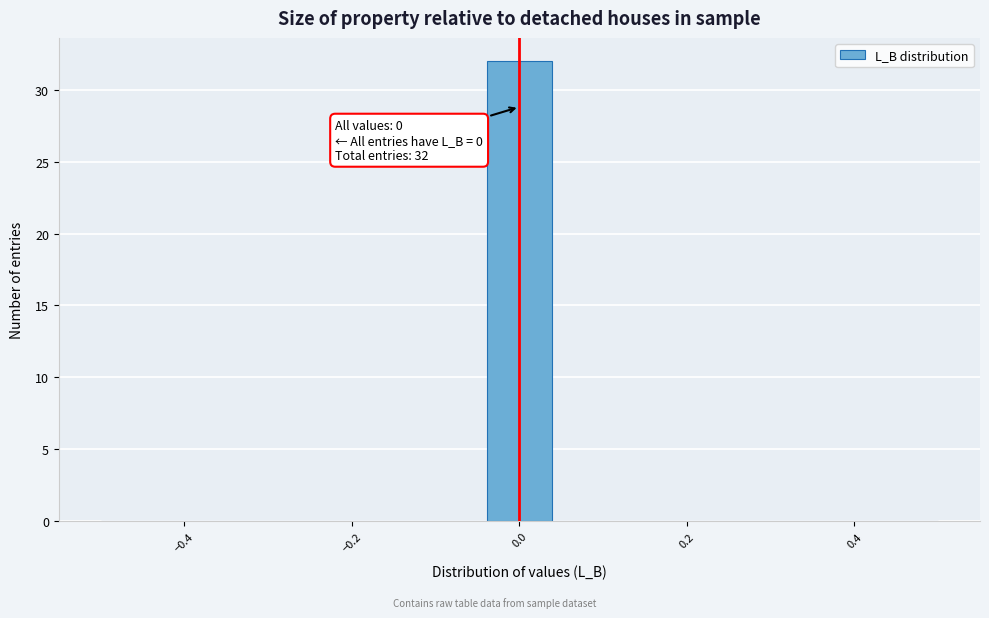

Read against the x-axis, roughly where is the centre of the tallest bar?

0.00